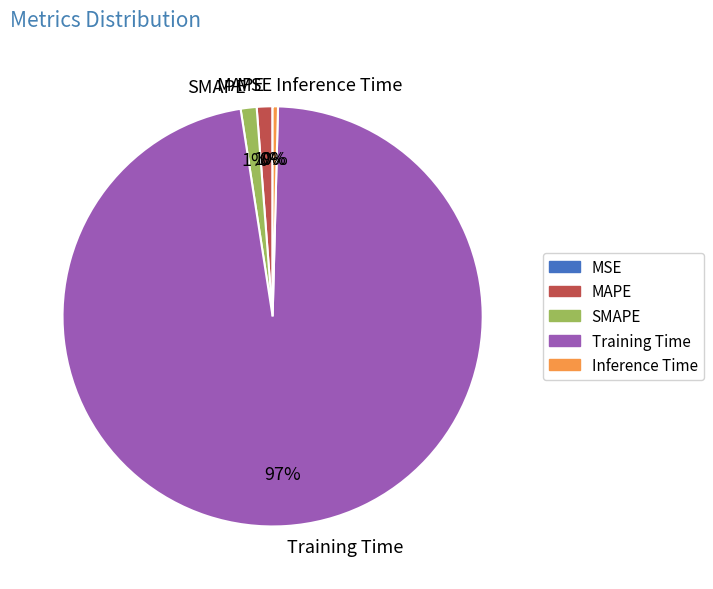

To the nearest percent, what percentage of the pie is MAPE?

1%